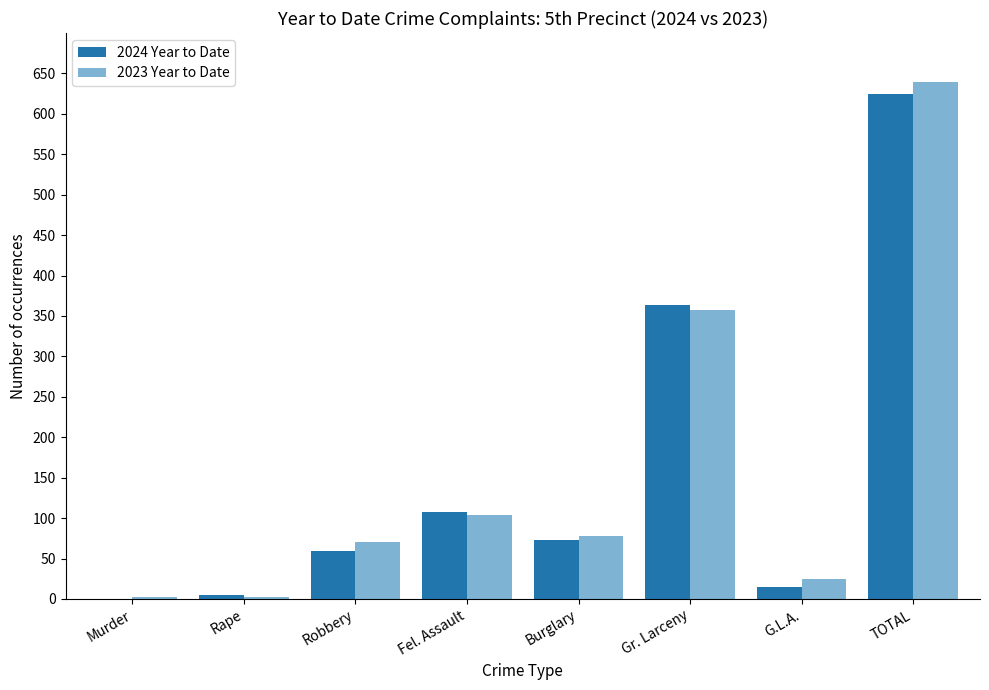

What is the average value of the 2023 Year to Date series?

160